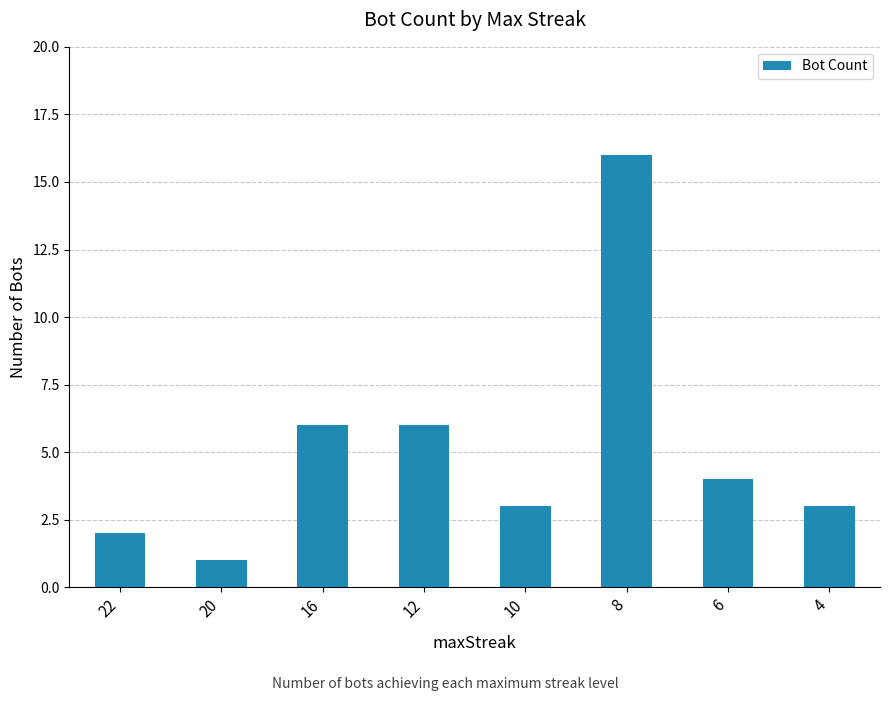

What is the value of the 7th bar from the left?

4